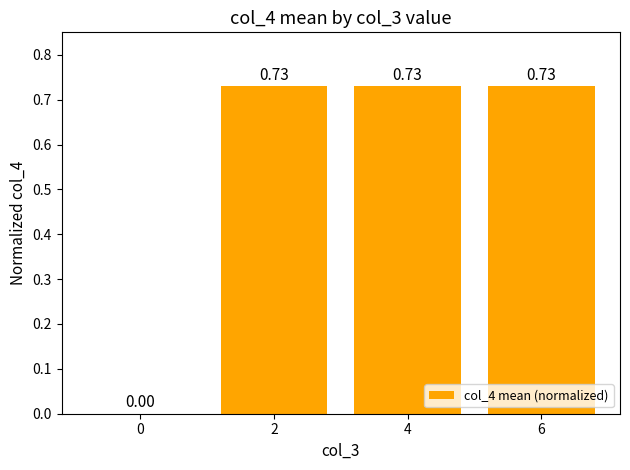

Which has a higher value, 0 or 4?

4